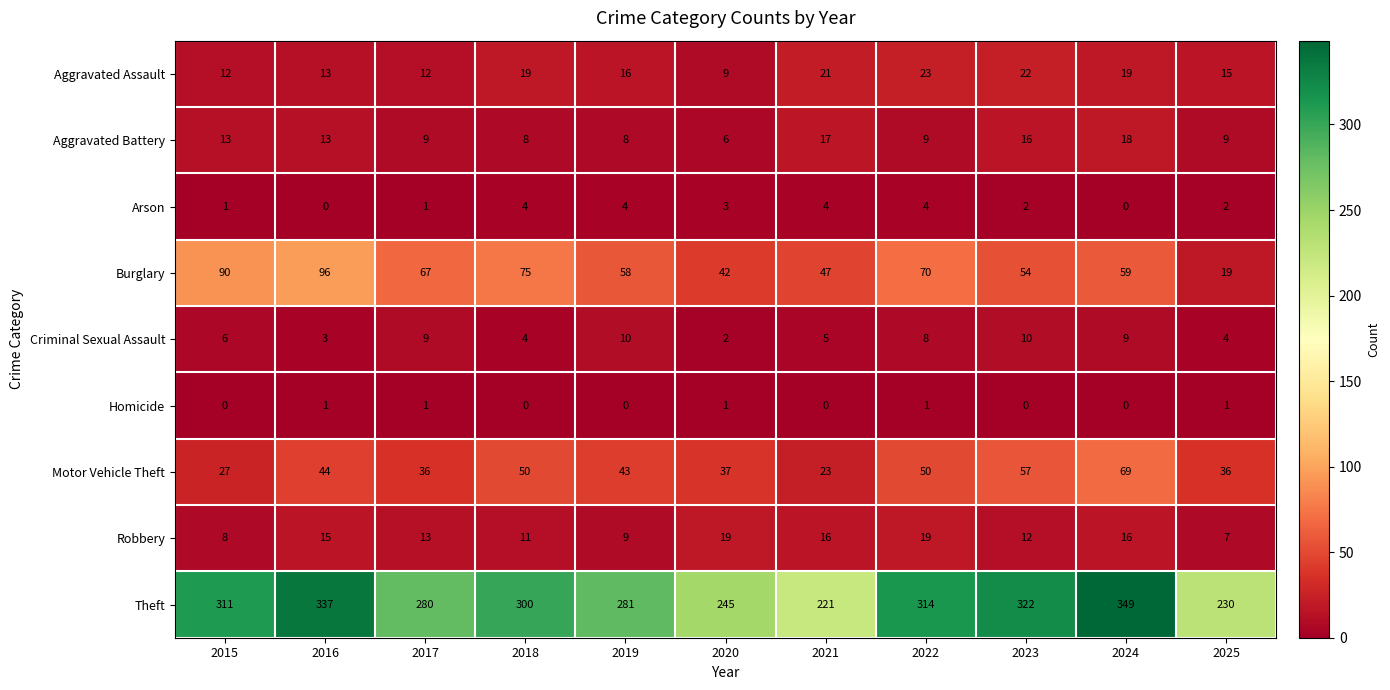

The Robbery series shows 8 at 2020. True or false?

False